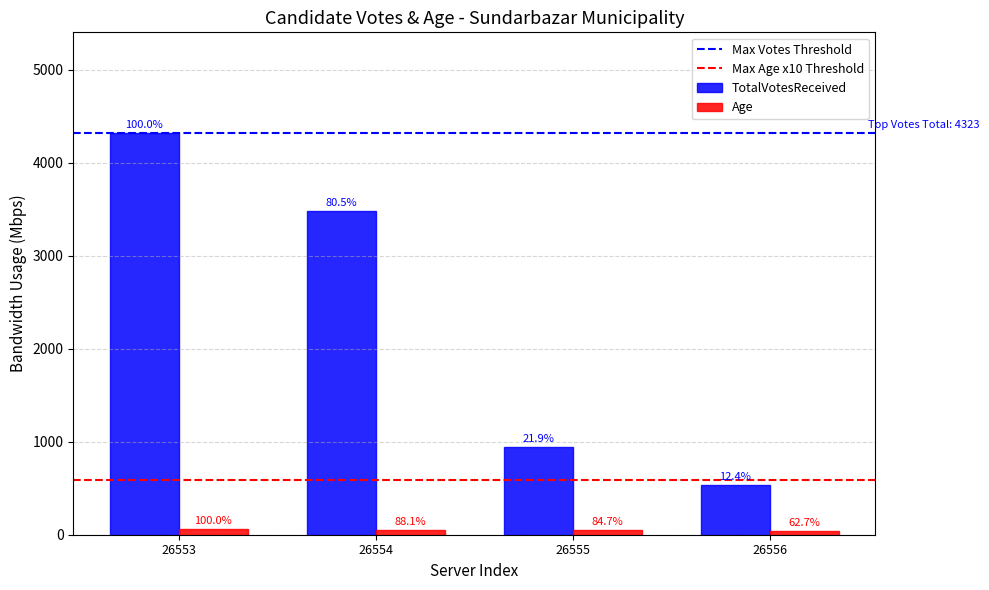

What is the difference between the maximum and minimum values in the Age series?

22